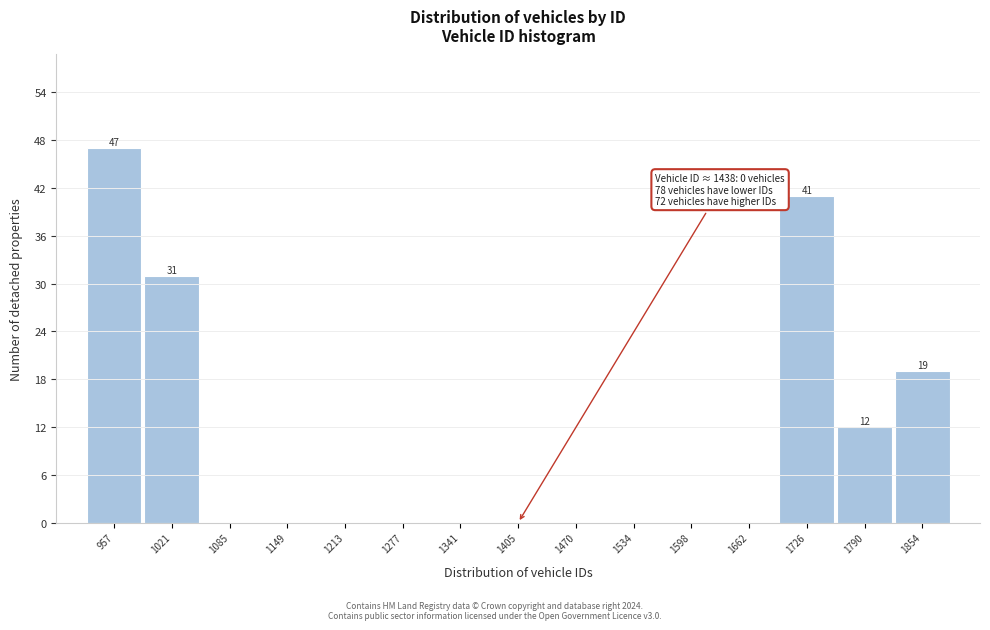

Reading left to right, extract all data points from this chart.

957=47	1021=31	1085=0	1149=0	1213=0	1277=0	1341=0	1405=0	1470=0	1534=0	1598=0	1662=0	1726=41	1790=12	1854=19